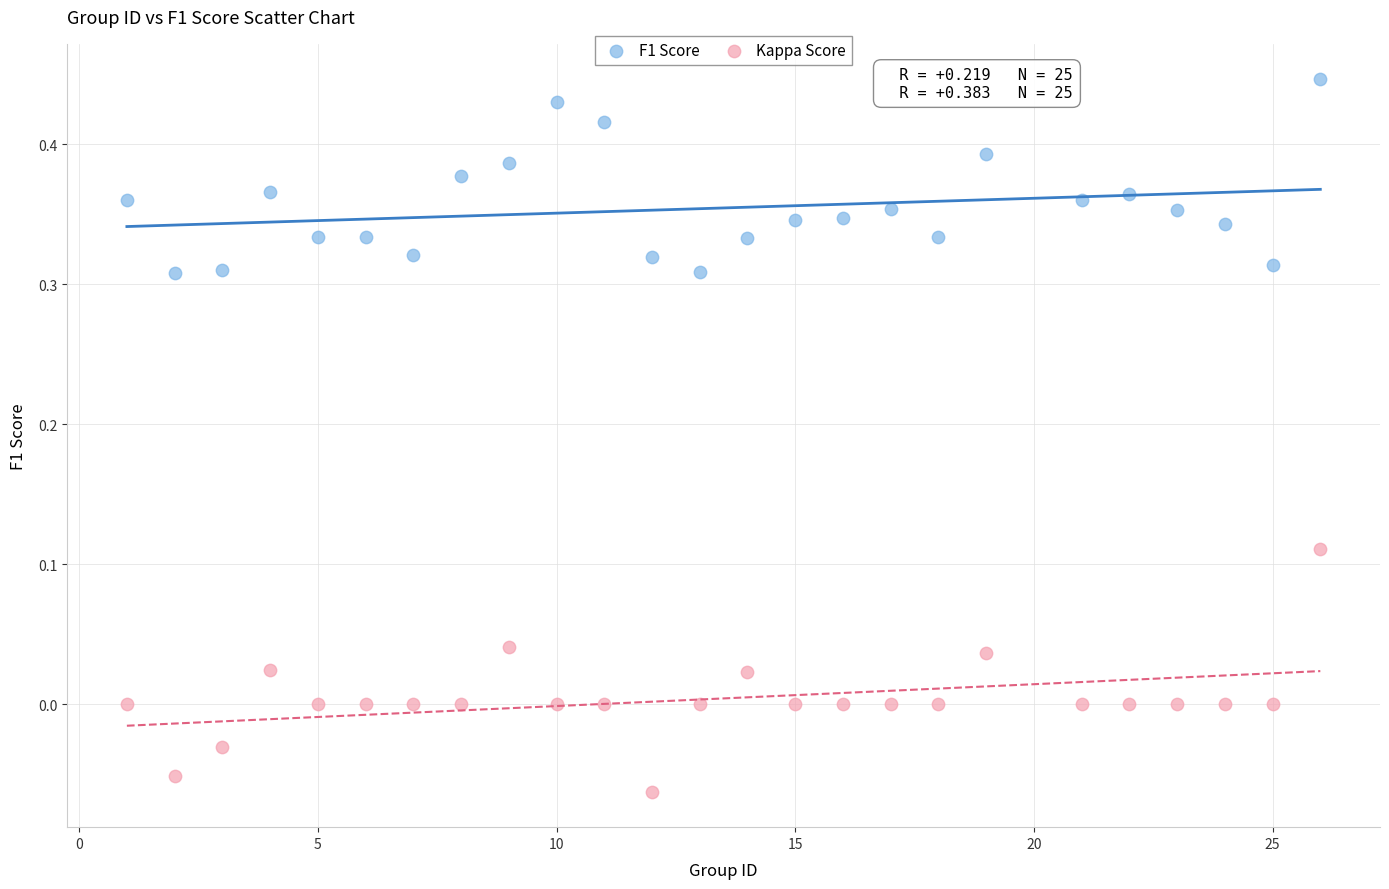

Which series has the largest Y range (max minus min)?

Kappa Score